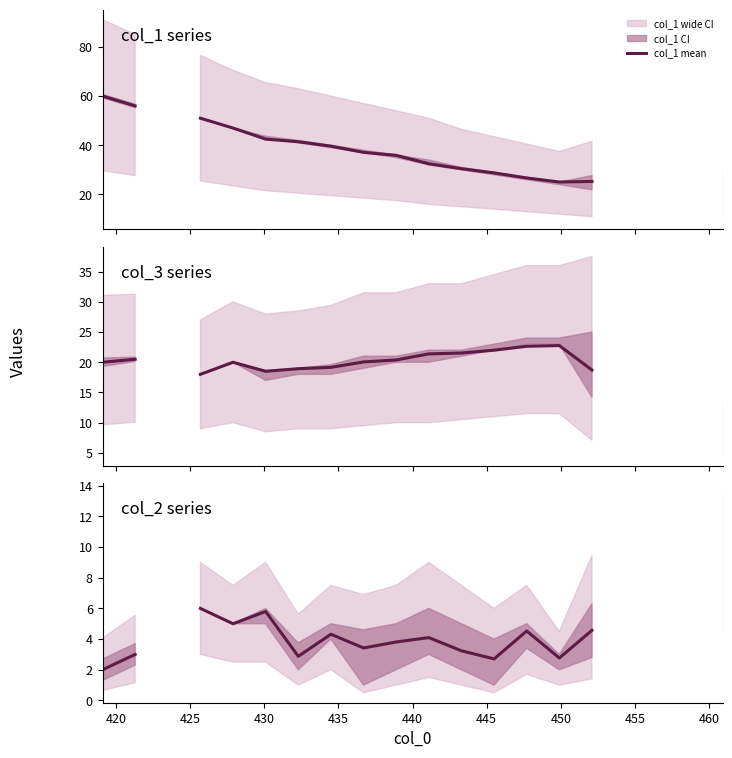

What is the maximum value shown in the chart?

60.0